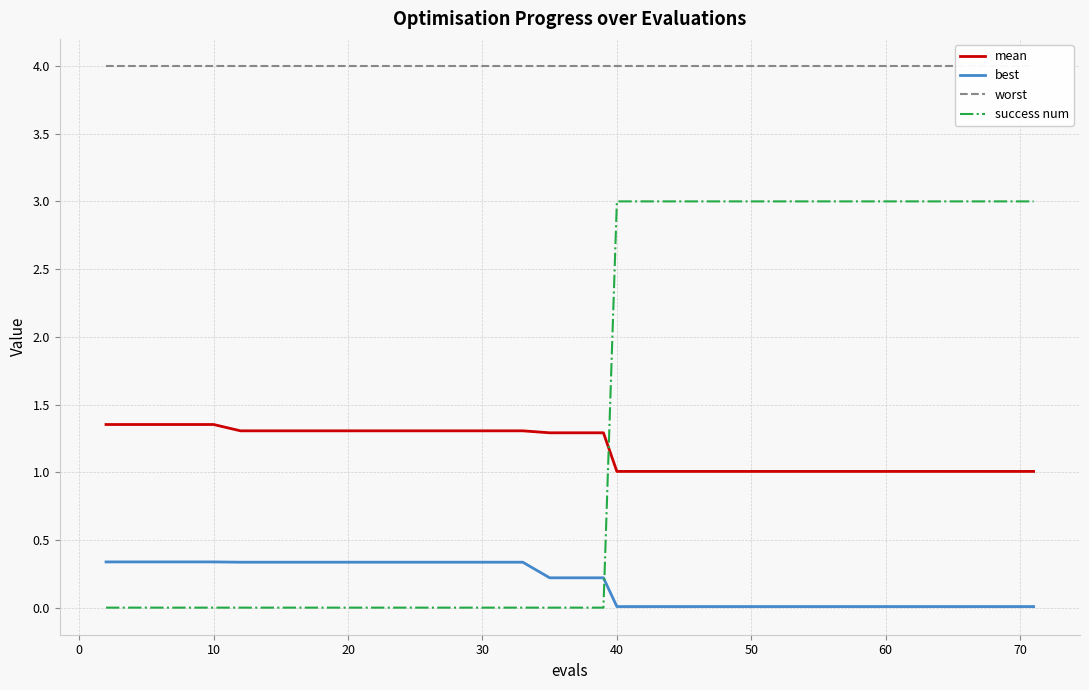

What is the lowest value of the mean series?

1.0